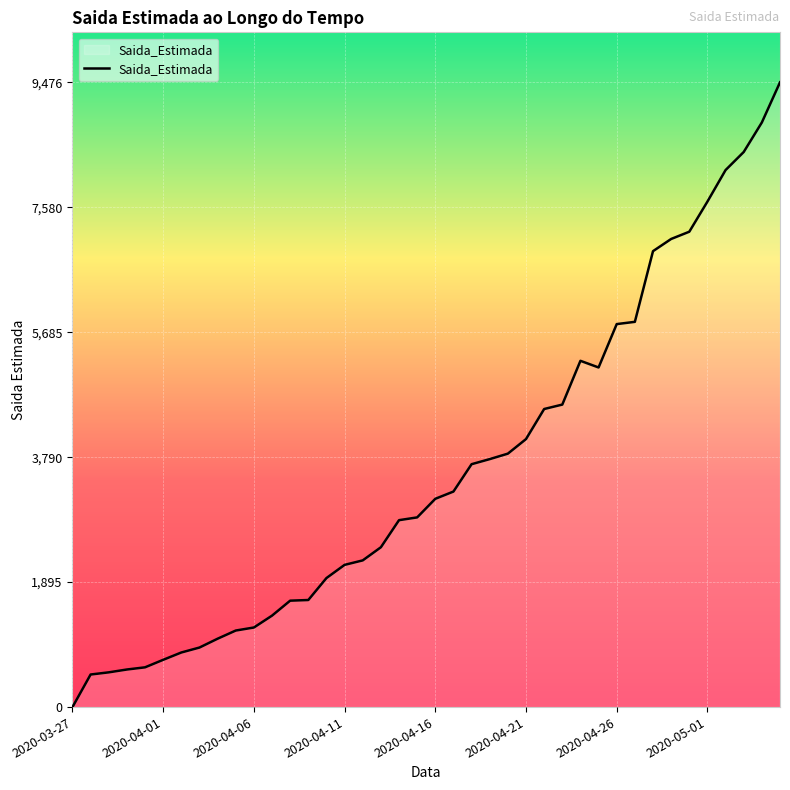

What is the sum of all values?

143892